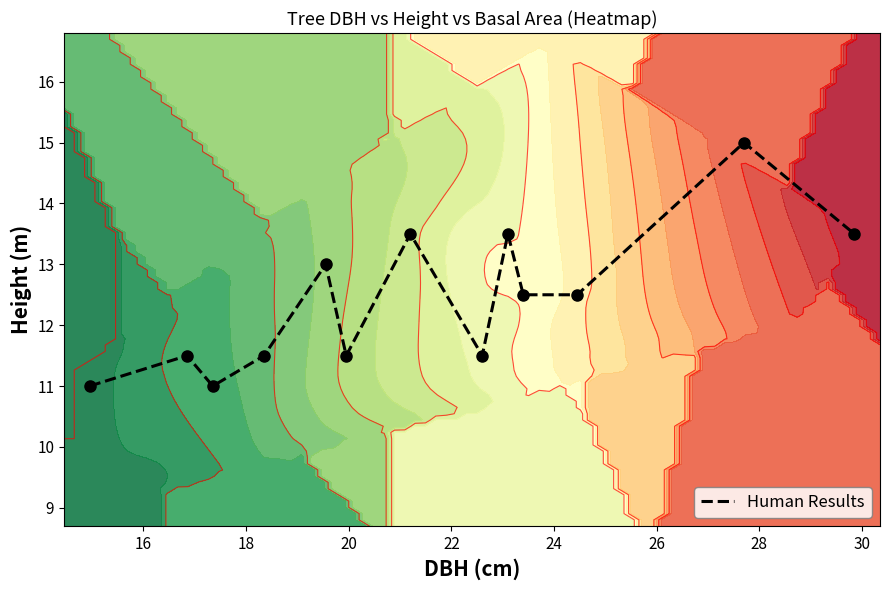

Count the number of categories in the chart.

13